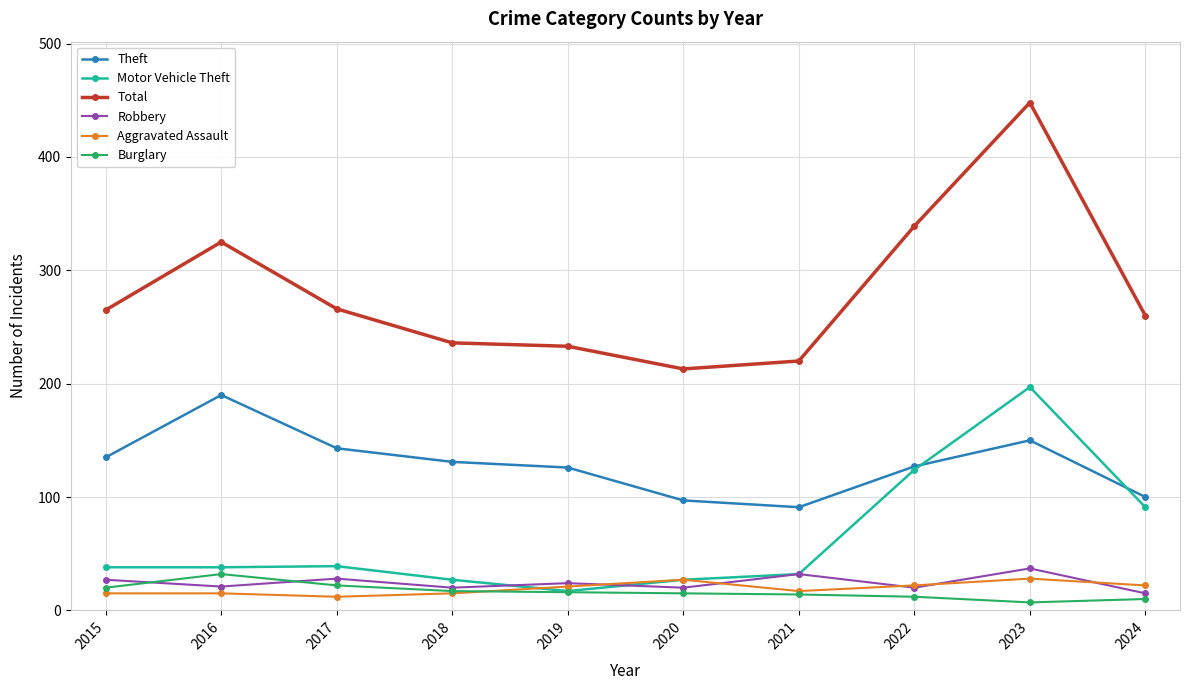

What are all the series names shown in the legend?

Theft, Motor Vehicle Theft, Total, Robbery, Aggravated Assault, Burglary